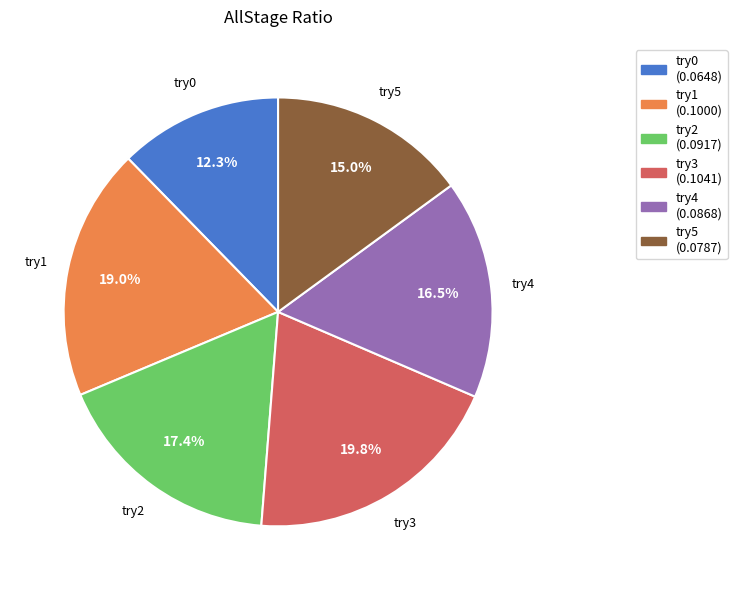

To the nearest percent, what is the combined percentage of try4 and try0?

29%